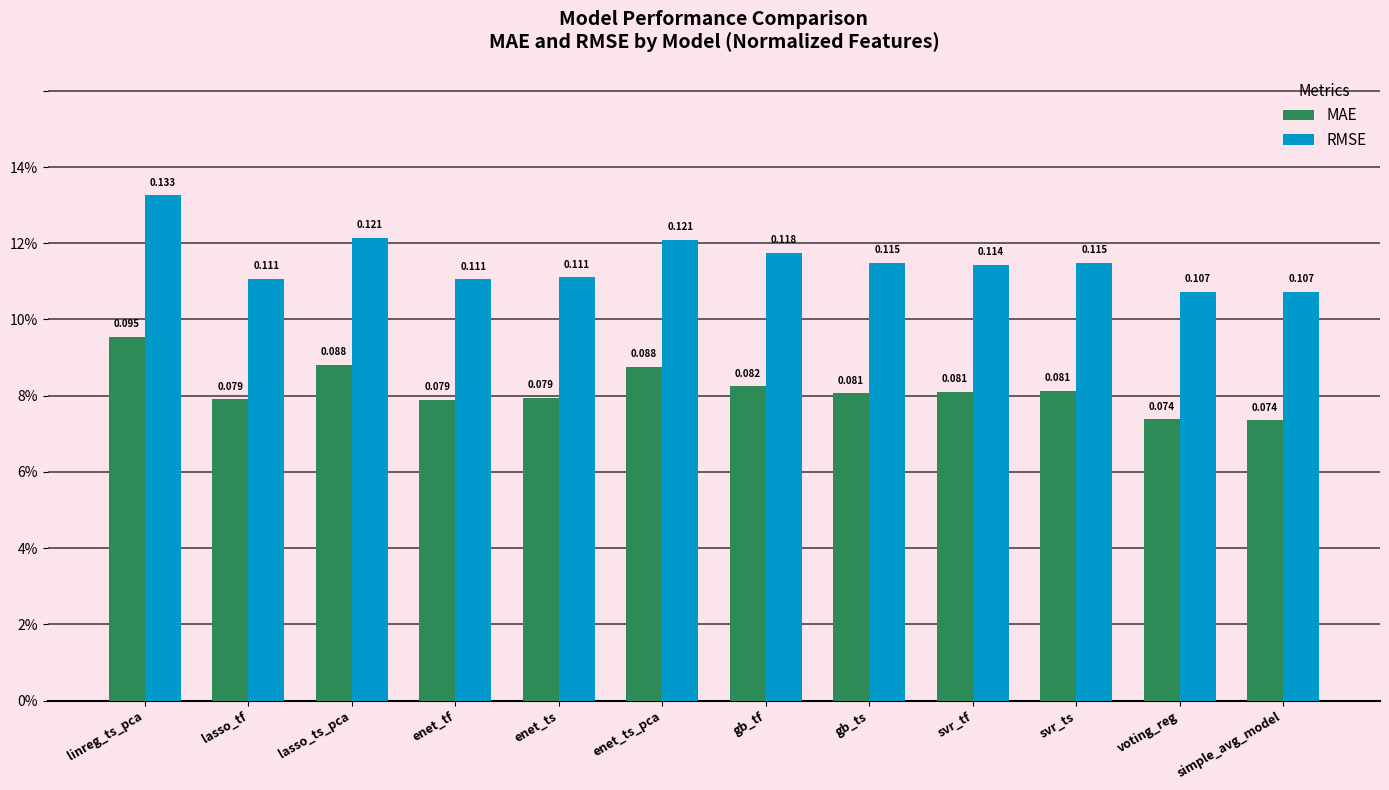

Reading right to left, what are all the values shown in this chart?

MAE: simple_avg_model=0.1	voting_reg=0.1	svr_ts=0.1	svr_tf=0.1	gb_ts=0.1	gb_tf=0.1	enet_ts_pca=0.1	enet_ts=0.1	enet_tf=0.1	lasso_ts_pca=0.1	lasso_tf=0.1	linreg_ts_pca=0.1
RMSE: simple_avg_model=0.1	voting_reg=0.1	svr_ts=0.1	svr_tf=0.1	gb_ts=0.1	gb_tf=0.1	enet_ts_pca=0.1	enet_ts=0.1	enet_tf=0.1	lasso_ts_pca=0.1	lasso_tf=0.1	linreg_ts_pca=0.1